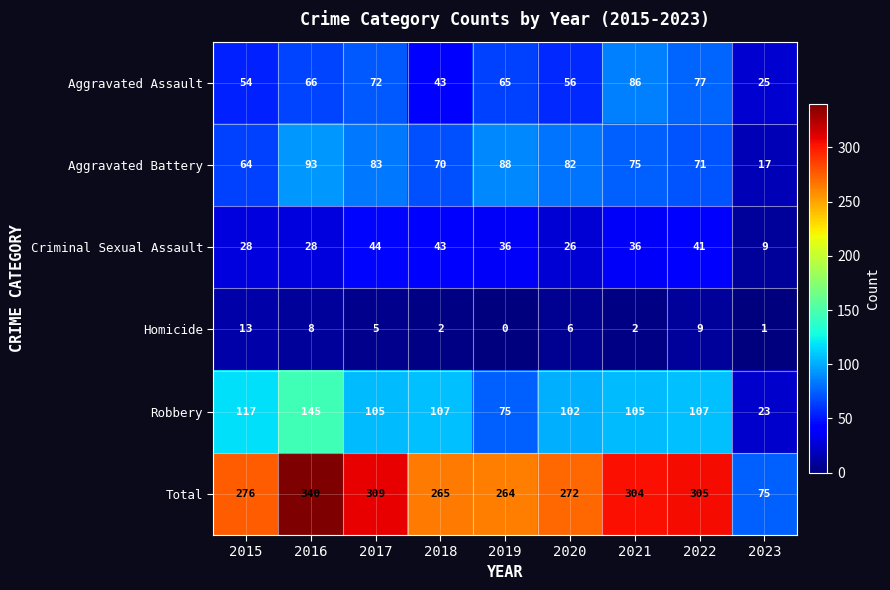

At which category does the chart reach its minimum across all series?

2019